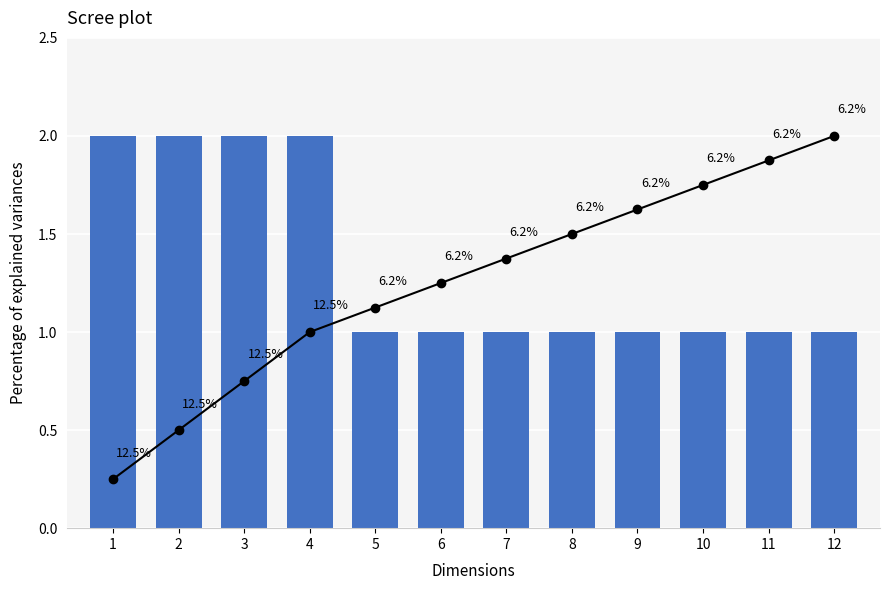

Count the number of categories in the chart.

12